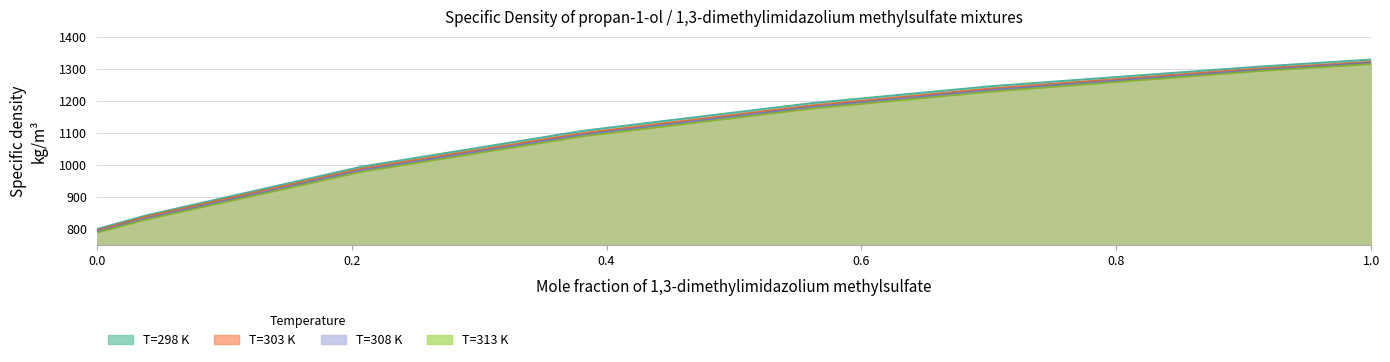

Reading left to right, transcribe all the data shown in this chart.

T=298 K: 0.0=800	0.039=843	0.208=995	0.382=1107	0.561=1193	0.702=1246	0.912=1307	1.0=1329
T=303 K: 0.0=796	0.039=839	0.208=989	0.382=1100	0.561=1186	0.702=1239	0.912=1301	1.0=1322
T=308 K: 0.0=792	0.039=834	0.208=984	0.382=1095	0.561=1181	0.702=1234	0.912=1297	1.0=1319
T=313 K: 0.0=789	0.039=830	0.208=979	0.382=1090	0.561=1176	0.702=1229	0.912=1293	1.0=1315